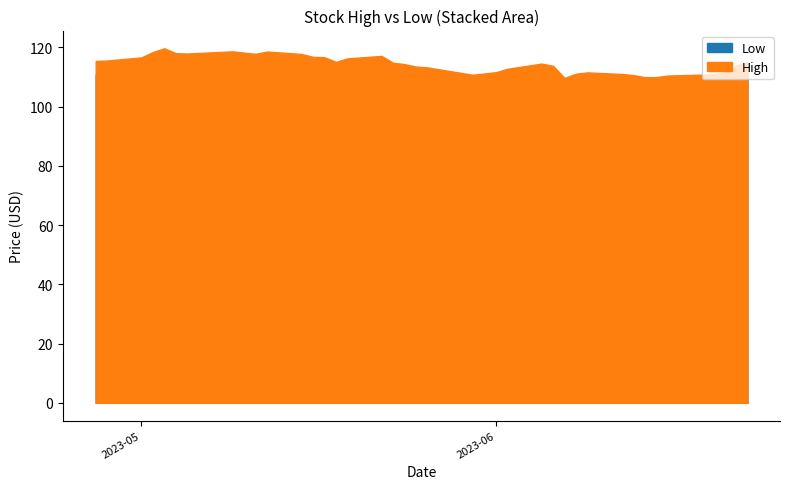

List the labels in order of Low value, smallest first.

2023-06-07, 2023-06-08, 2023-06-13, 2023-06-15, 2023-06-14, 2023-05-31, 2023-06-12, 2023-05-30, 2023-06-09, 2023-06-20, 2023-06-16, 2023-06-06, 2023-06-21, 2023-06-01, 2023-05-26, 2023-04-27, 2023-06-02, 2023-05-25, 2023-06-22, 2023-05-24, 2023-06-05, 2023-06-23, 2023-05-23, 2023-05-18, 2023-04-28, 2023-05-17, 2023-05-19, 2023-05-22, 2023-05-01, 2023-05-16, 2023-05-15, 2023-05-02, 2023-05-11, 2023-05-10, 2023-05-08, 2023-05-04, 2023-05-05, 2023-05-12, 2023-05-09, 2023-05-03